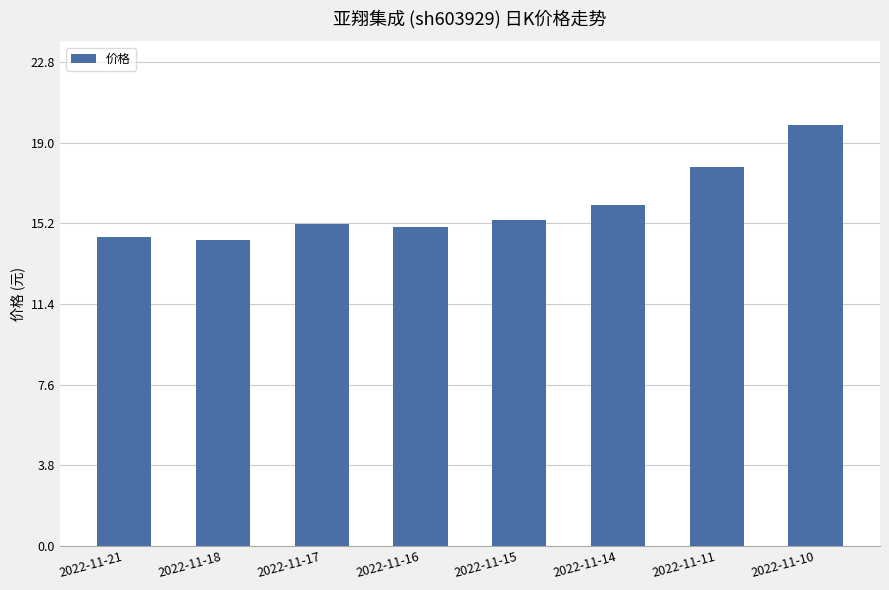

Does the chart contain any negative values?

No